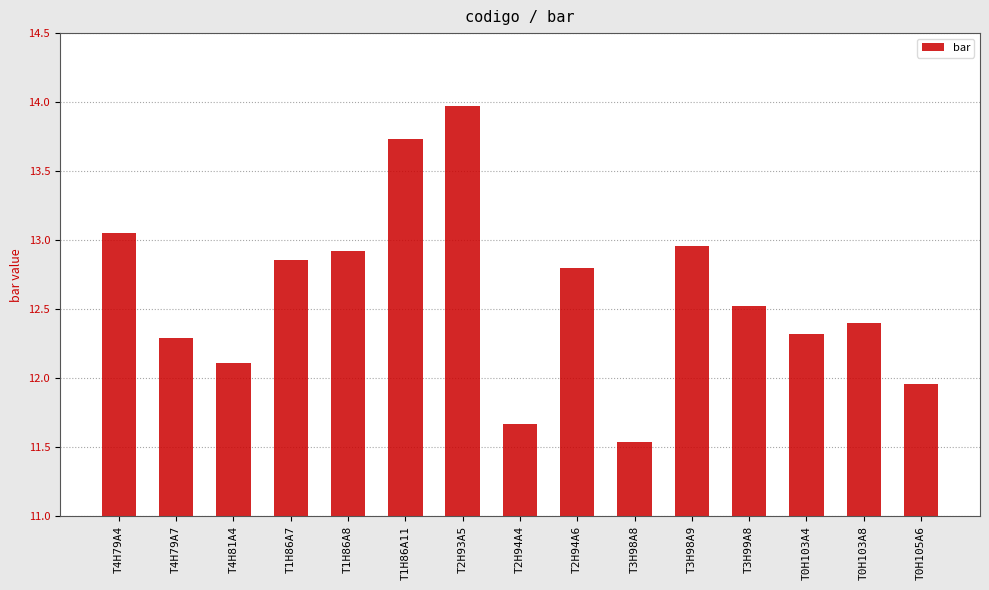

Which category has the lowest value across all series?

T3H98A8